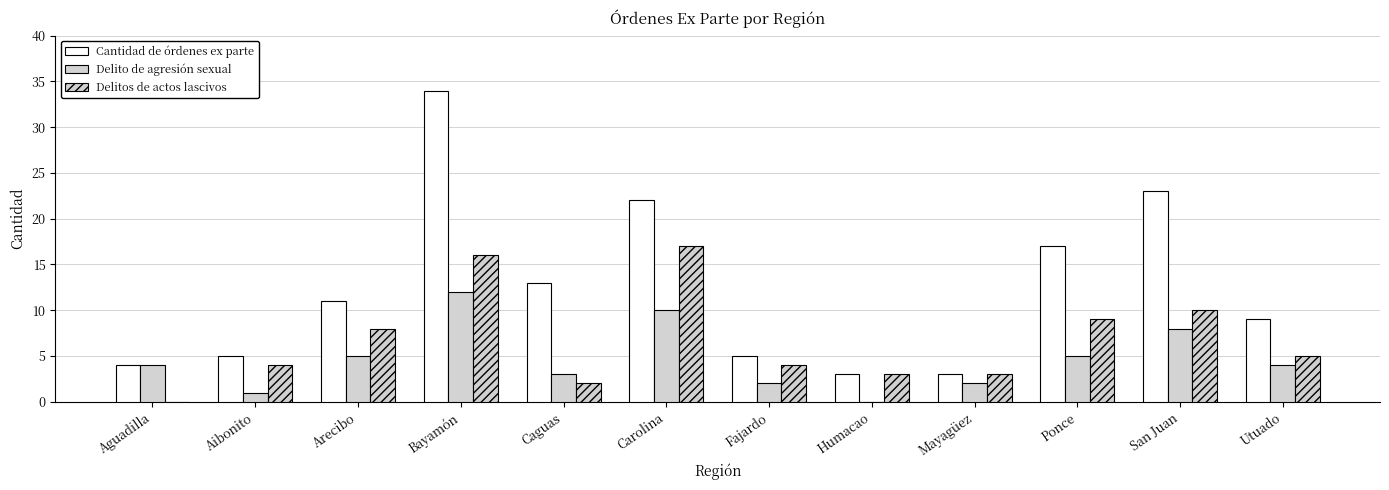

Are the bars horizontal?

No